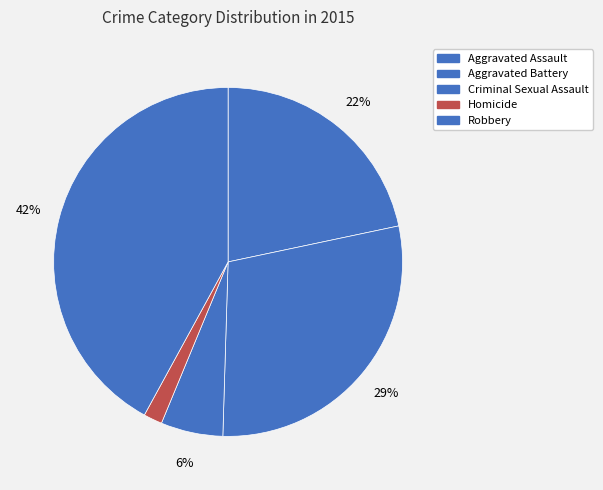

To the nearest percent, what percentage of the pie is Homicide?

2%